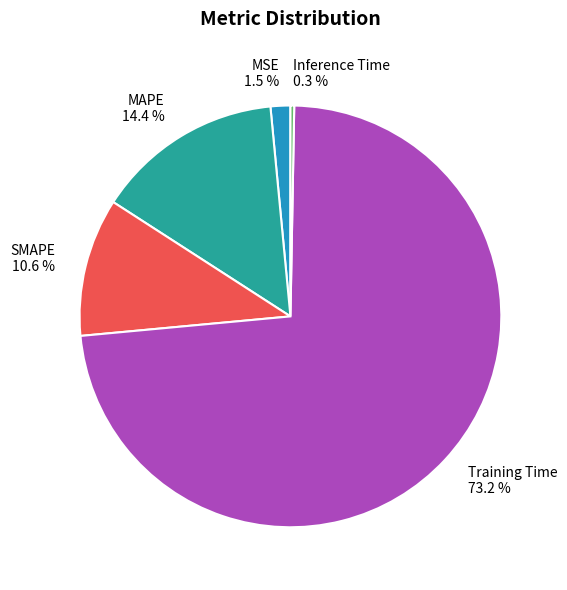

Does Training Time account for over 50% of the chart?

Yes